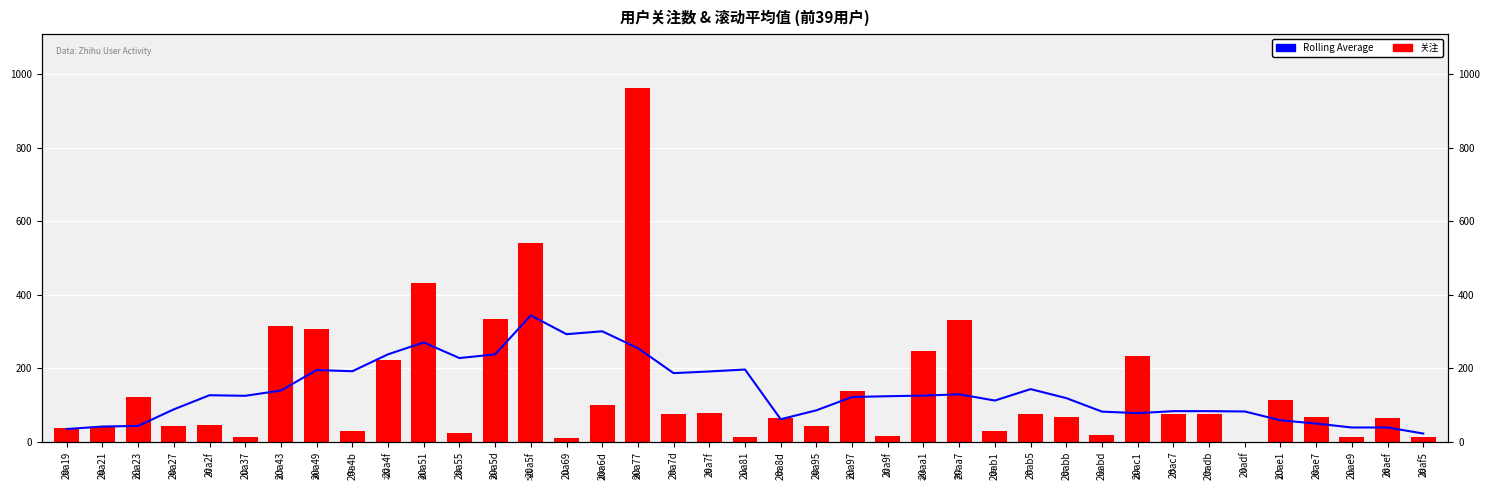

Is the value of Rolling Average at 20a7f greater than the value of 关注 at 20a8d?

Yes